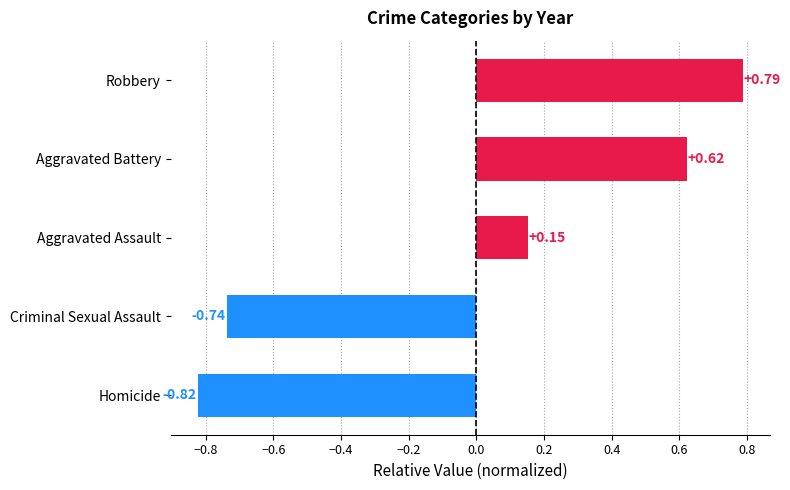

Rank the categories by value from highest to lowest.

Robbery, Aggravated Battery, Aggravated Assault, Criminal Sexual Assault, Homicide